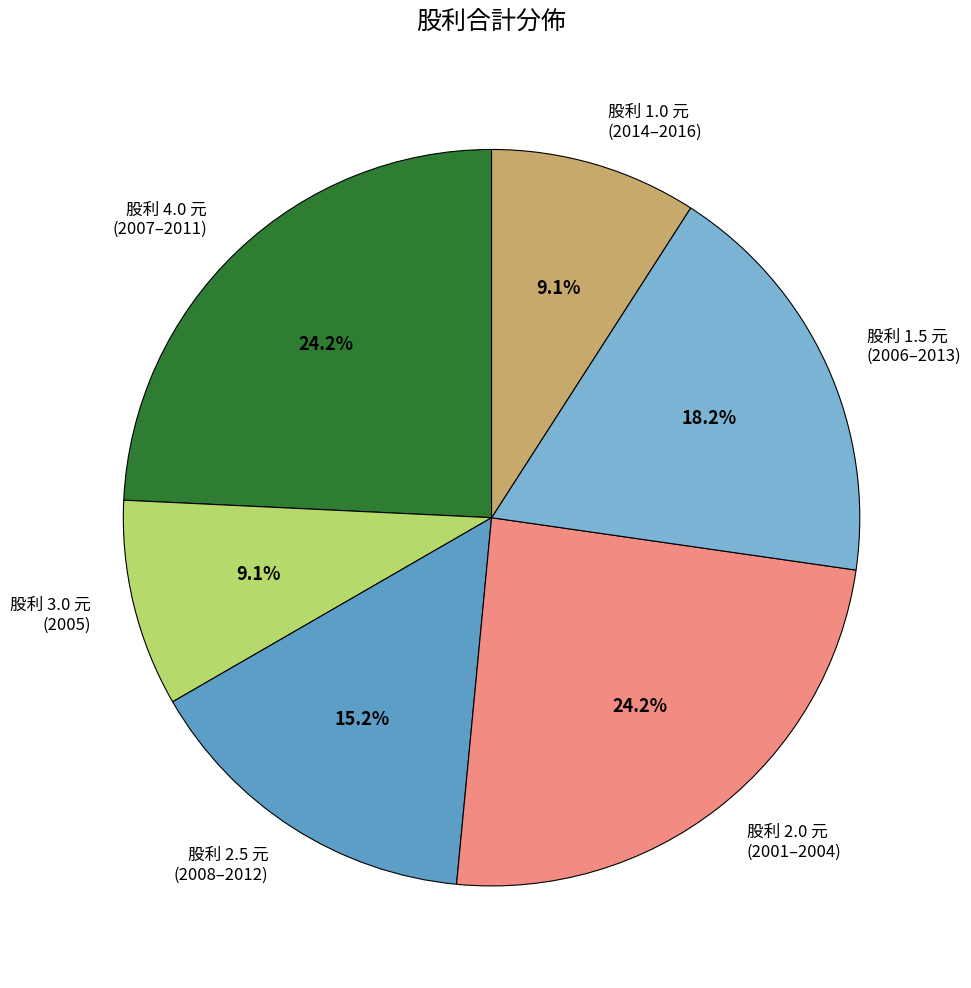

How many segments does this pie chart have?

6